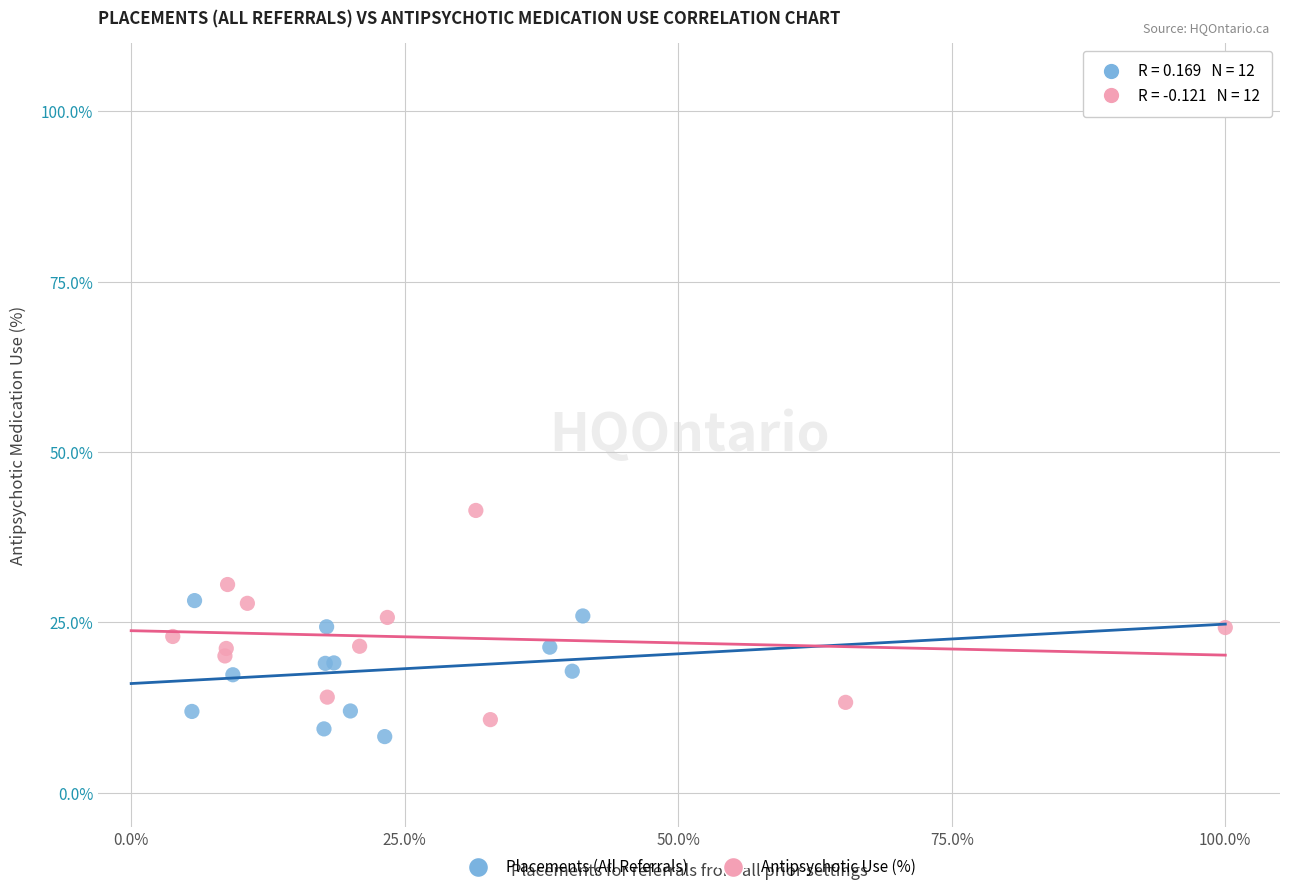

Which series has the largest Y range (max minus min)?

Antipsychotic Use (%)